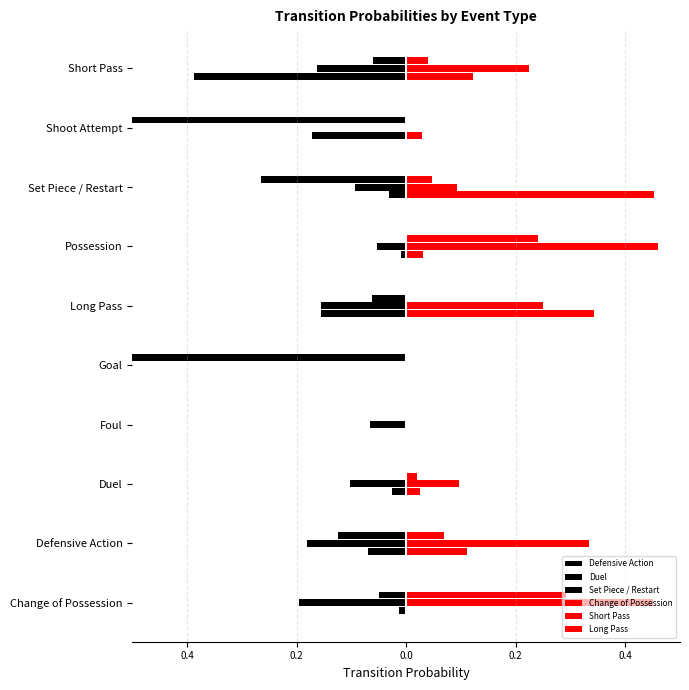

Is the value of Set Piece / Restart at Foul greater than the value of Long Pass at Long Pass?

No